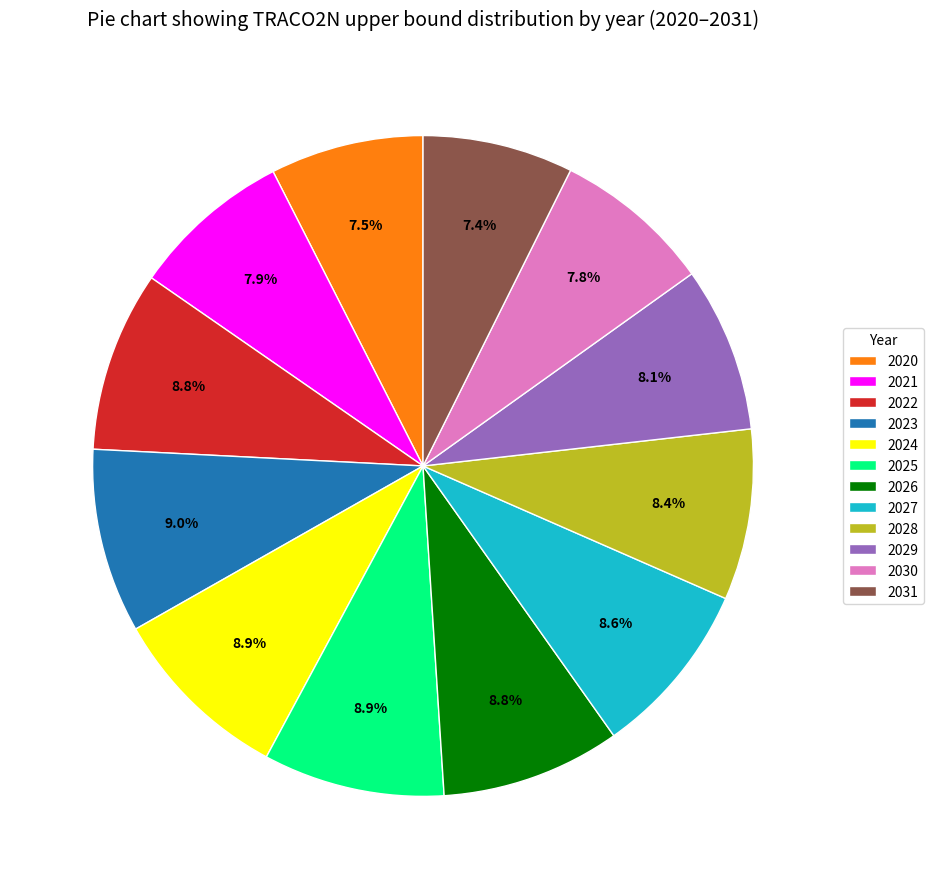

Approximately how many times larger is the value at 2029 compared to 2023?

0.9